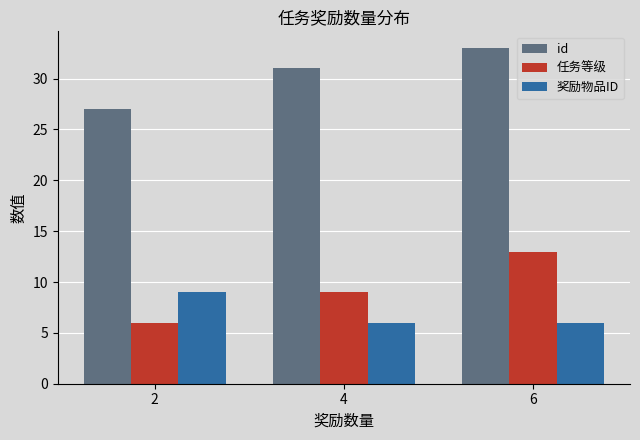

Which series changed the most between 2 and 6?

任务等级